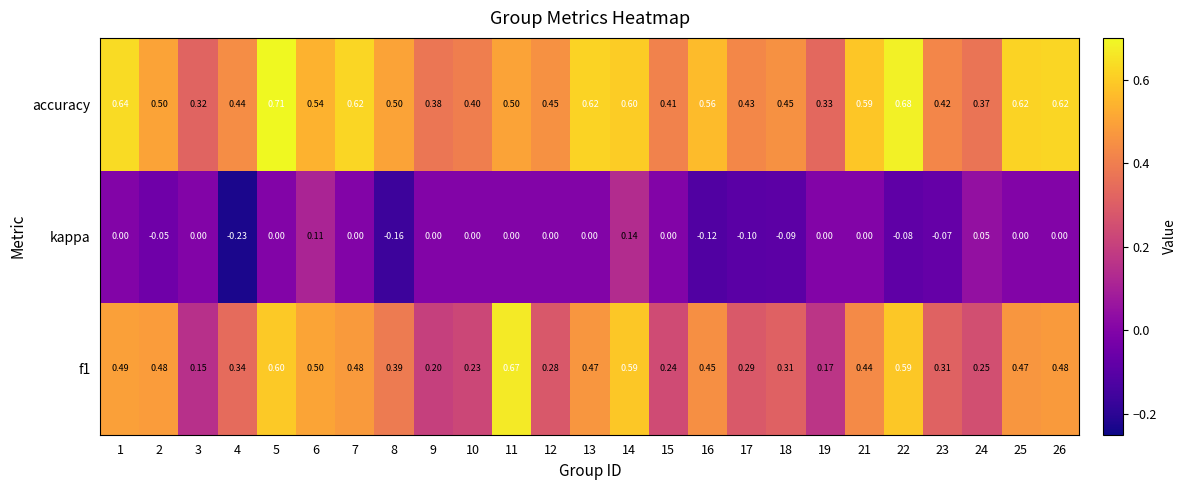

Which series has the largest total across all categories?

accuracy